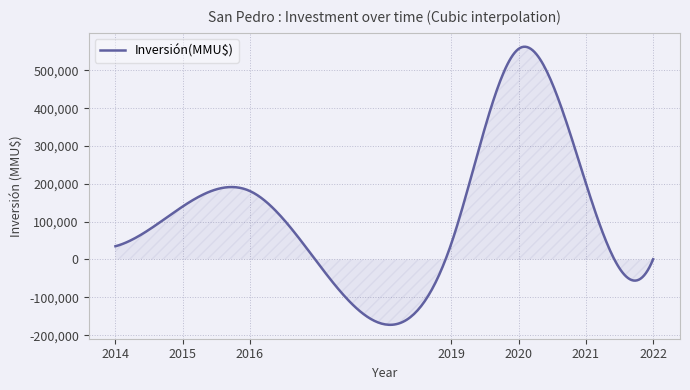

What is the difference between the second highest and second lowest values?

734998.6